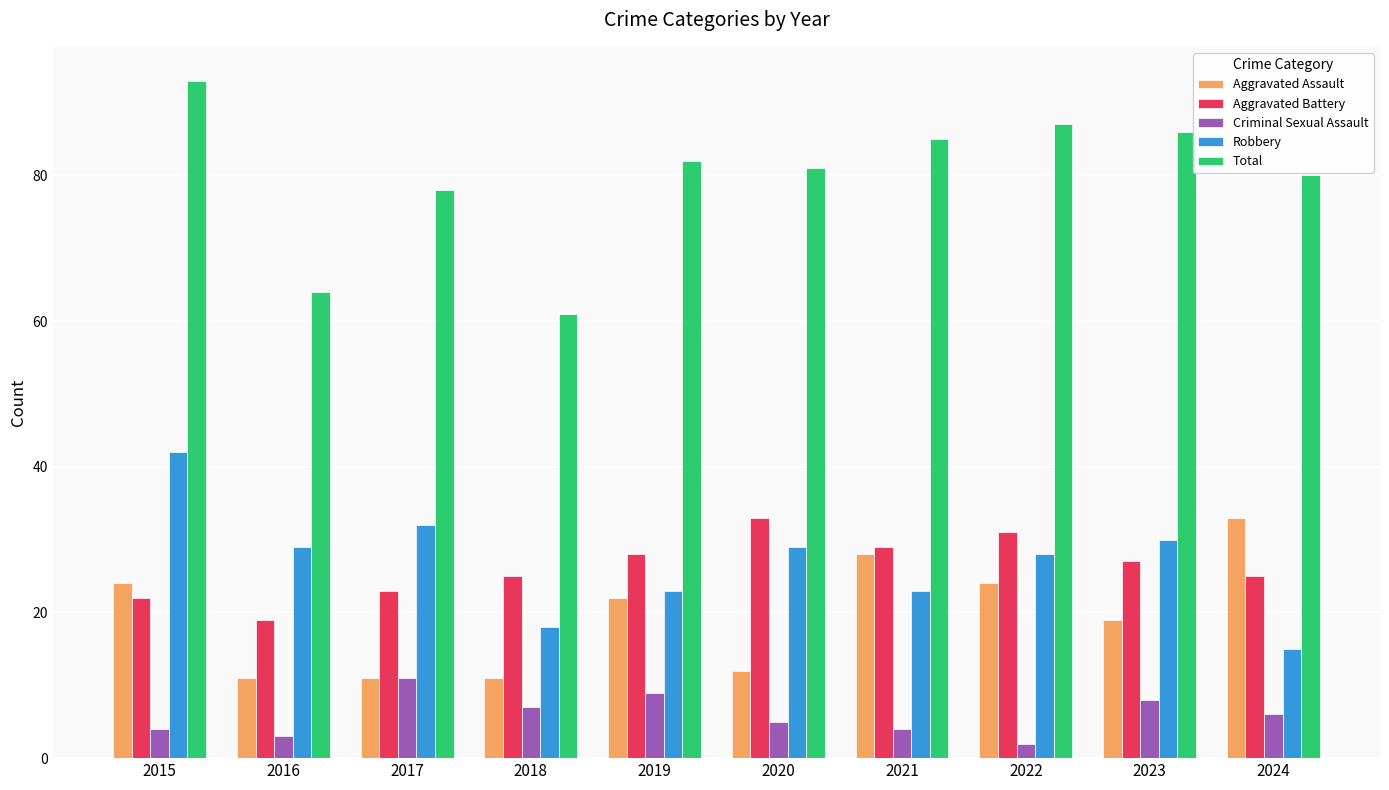

What is the average value of the Aggravated Assault series?

20